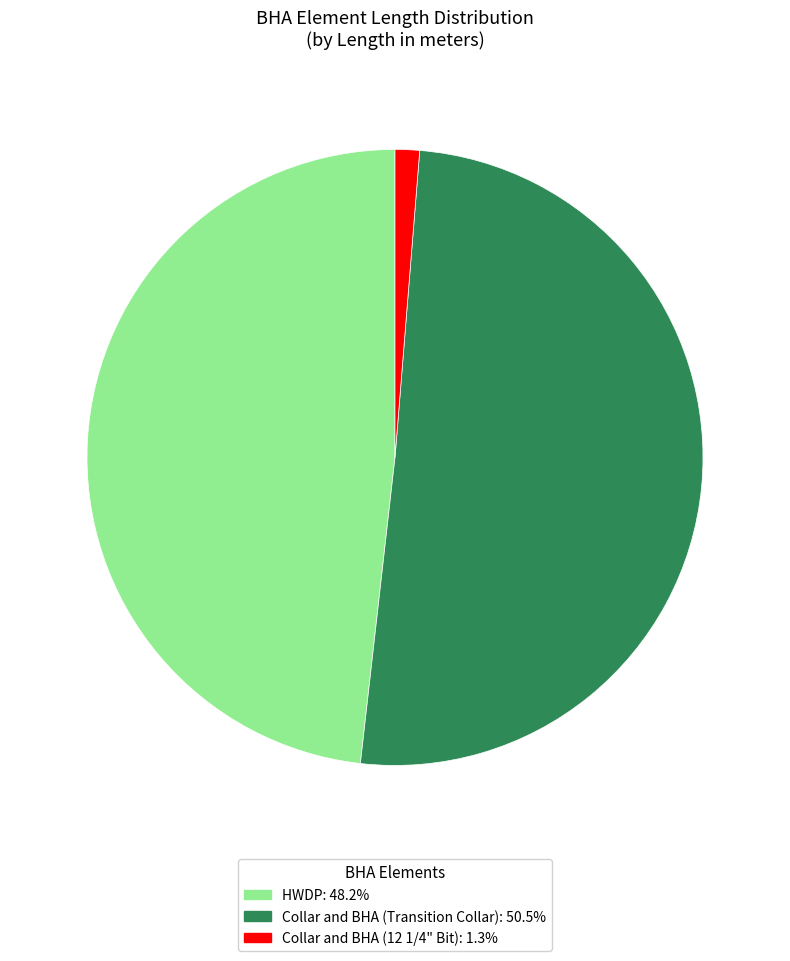

Is the sum of Collar and BHA (12 1/4" Bit) and HWDP greater than half?

No